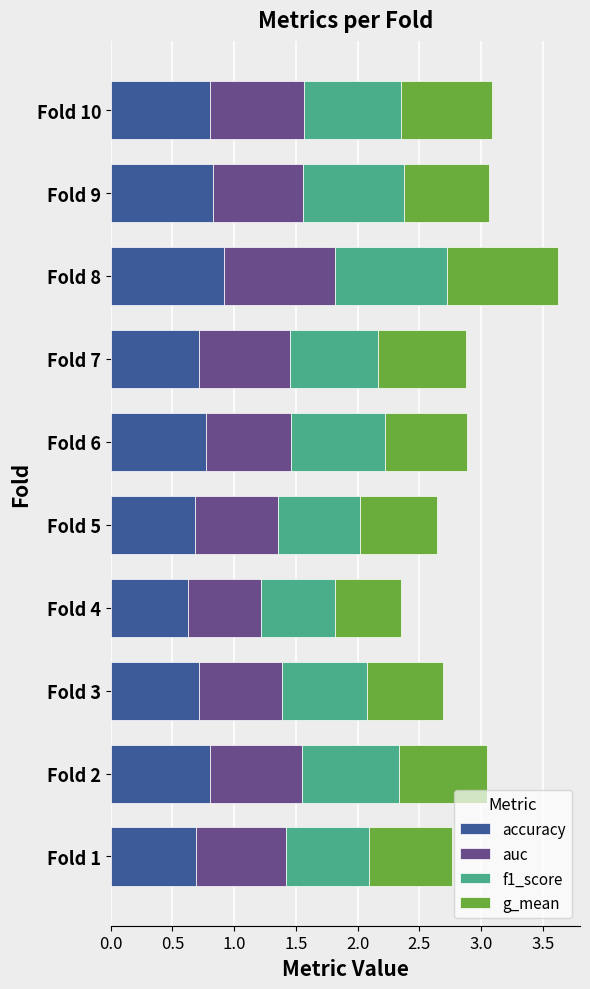

What is the total value across all series at Fold 6?

2.9